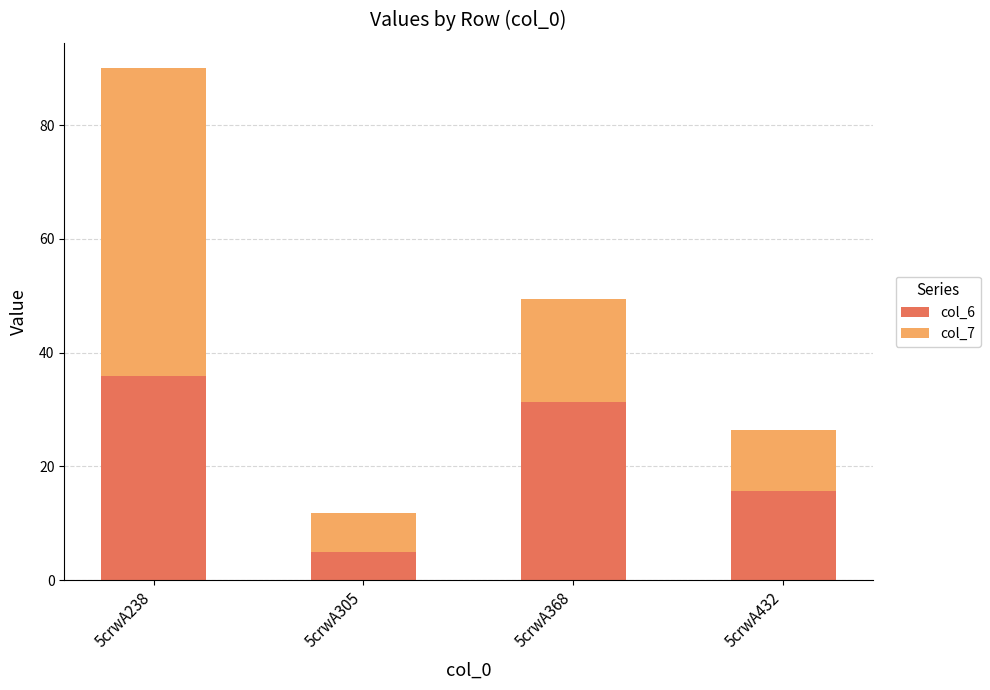

What is the maximum value for col_6?

35.8